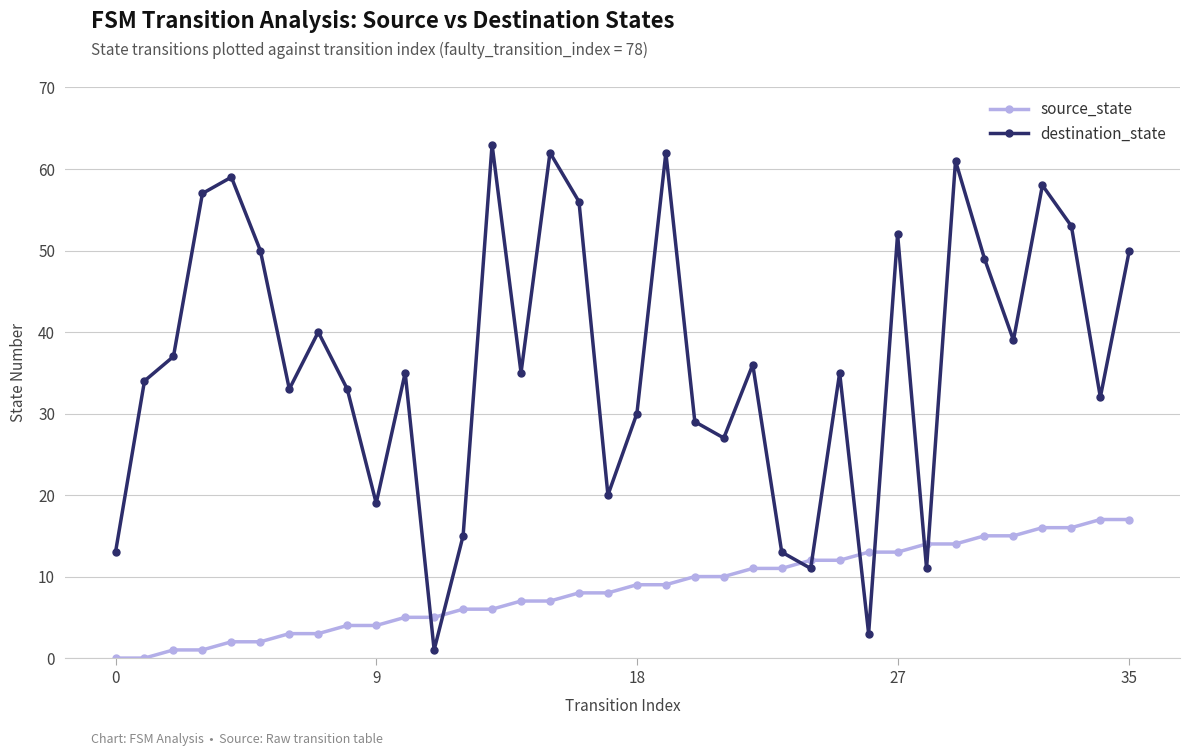

What is the value of the destination_state point at the 15th from the left?

35